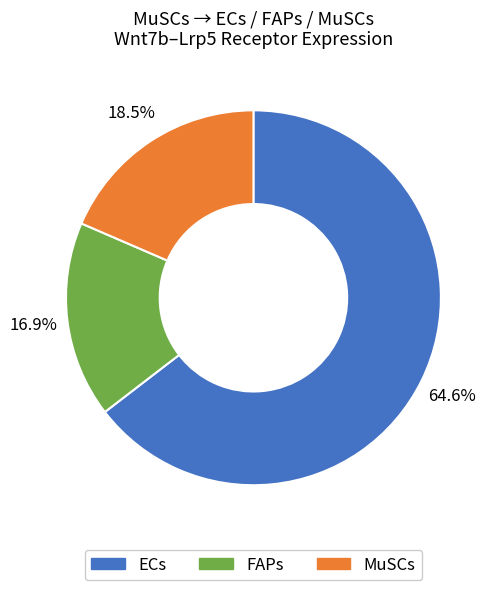

Approximately how many times larger is the value at FAPs compared to ECs?

0.3